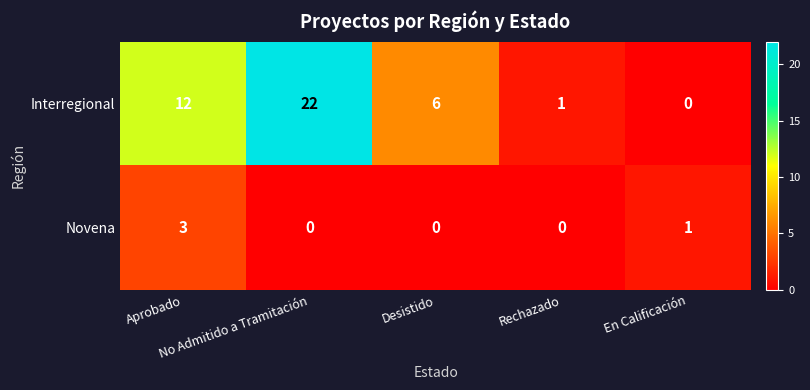

How many data points in Interregional are less than 6?

2